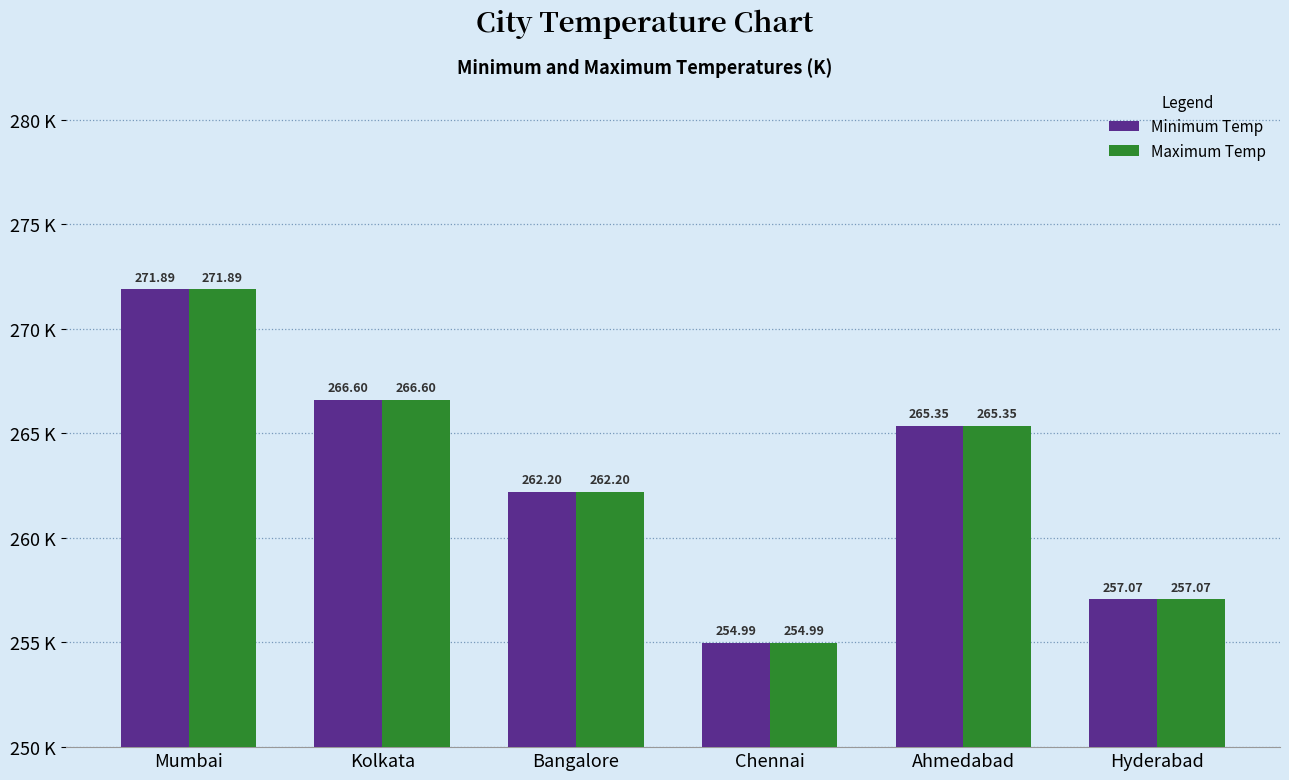

Is it true that Maximum Temp equals 255.0 at Chennai?

True